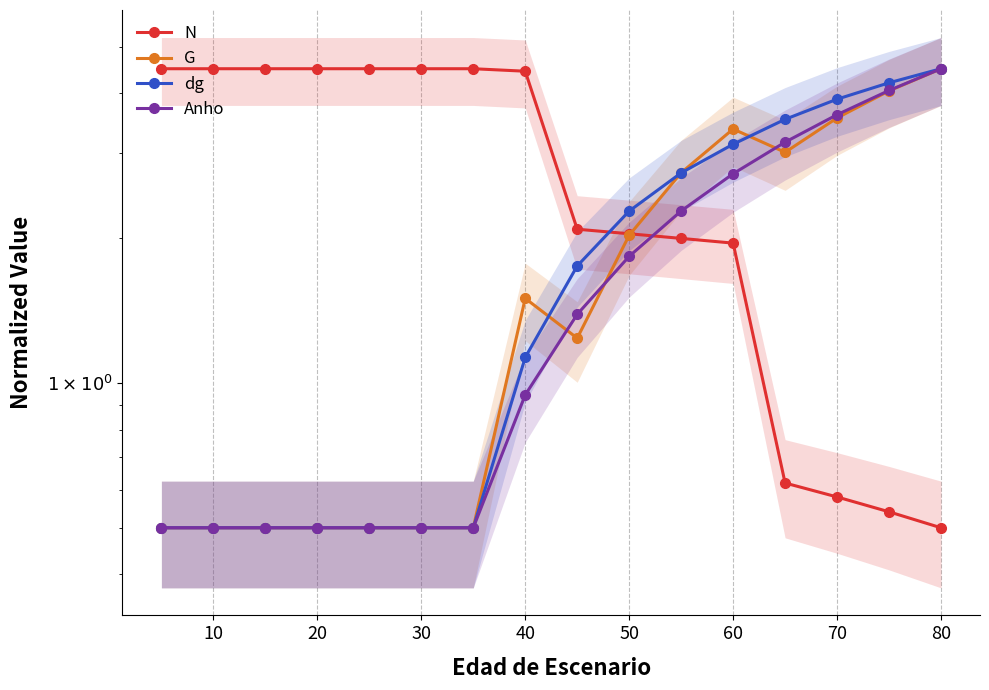

Which series has the widest spread of values?

N